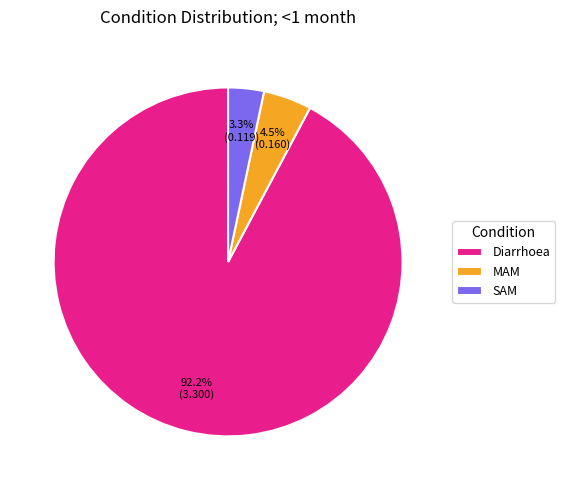

How many slices are in this pie chart?

3